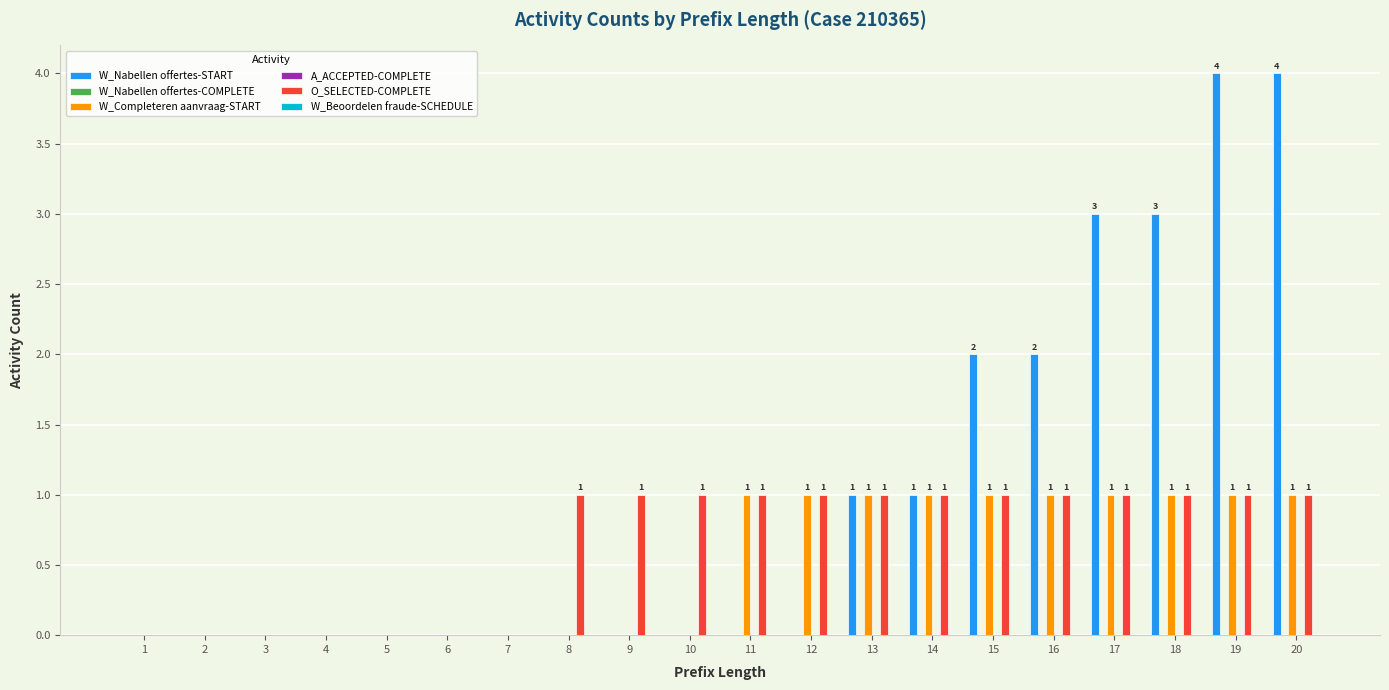

What is the approximate value of O_SELECTED-COMPLETE at 11?

1